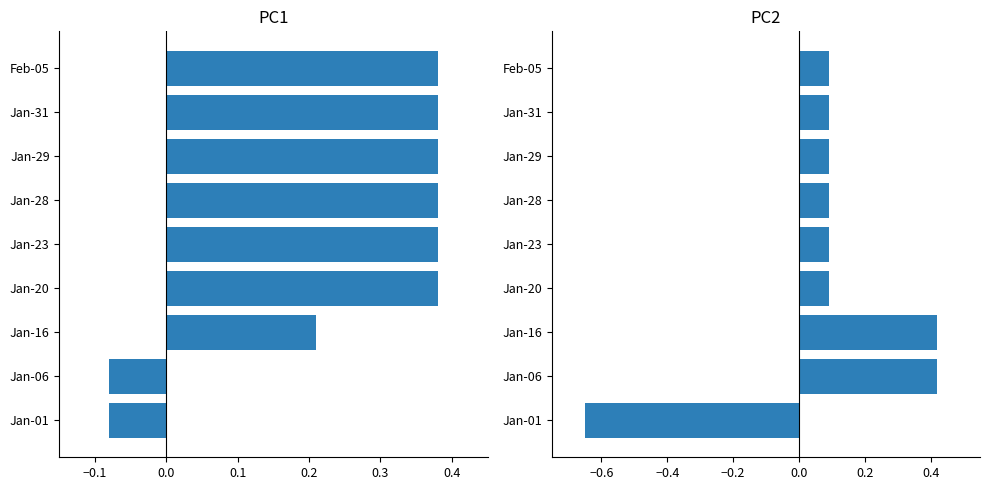

Is the value of PC1 at Jan-20 greater than the value of PC2 at Jan-06?

No